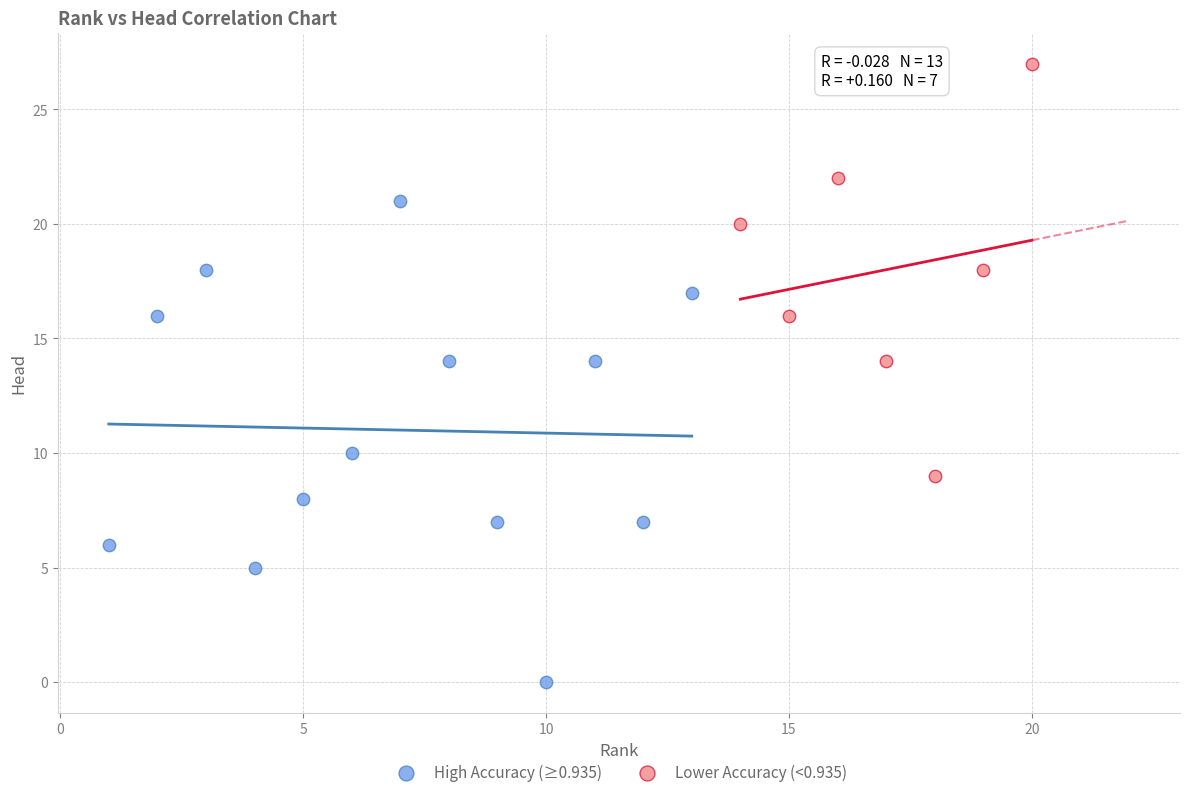

Which series reaches the maximum Y coordinate?

Lower Accuracy (<0.935)